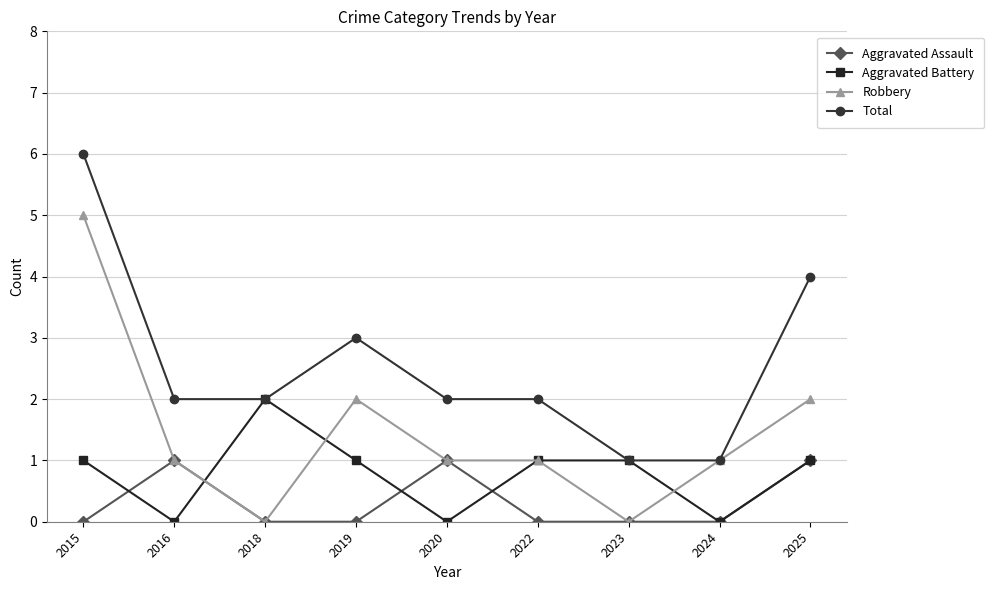

Which series changed the most between 2015 and 2024?

Total